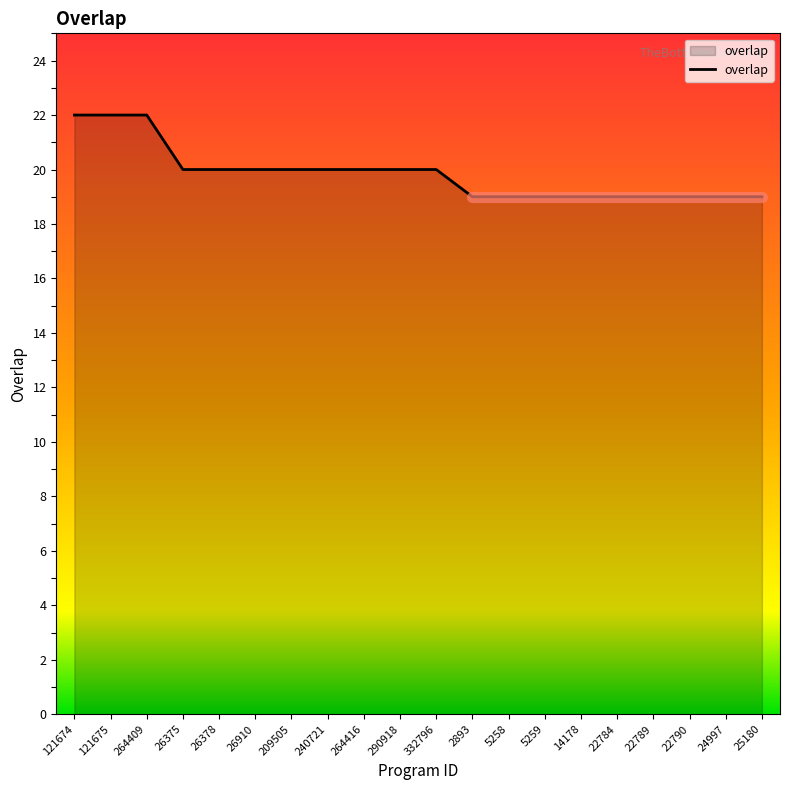

Reading left to right, what are all the values shown in this chart?

22	22	22	20	20	20	20	20	20	20	20	19	19	19	19	19	19	19	19	19